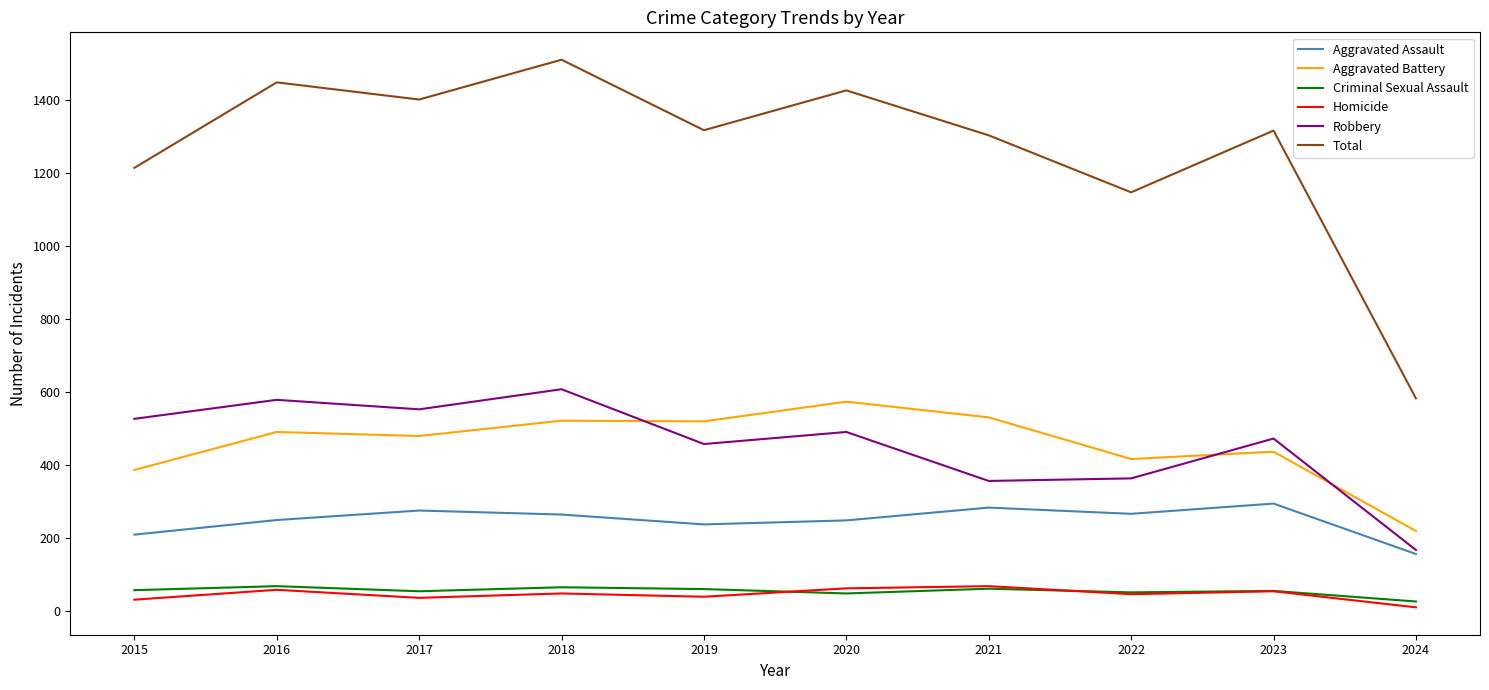

At which label is Total closest to 1046?

2022